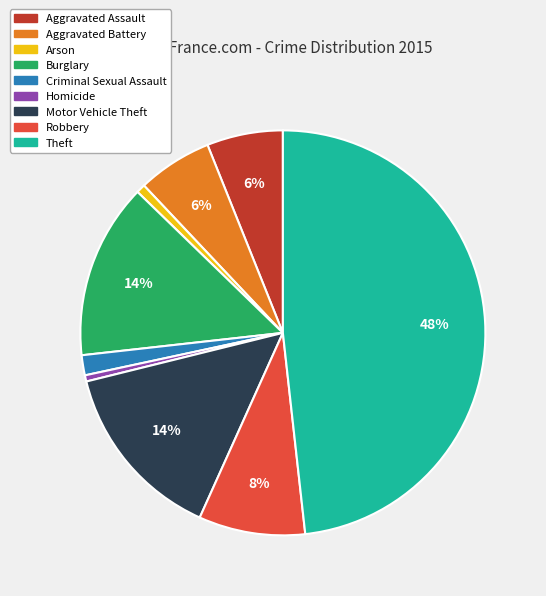

Is it true that Homicide is 0% of the pie?

True